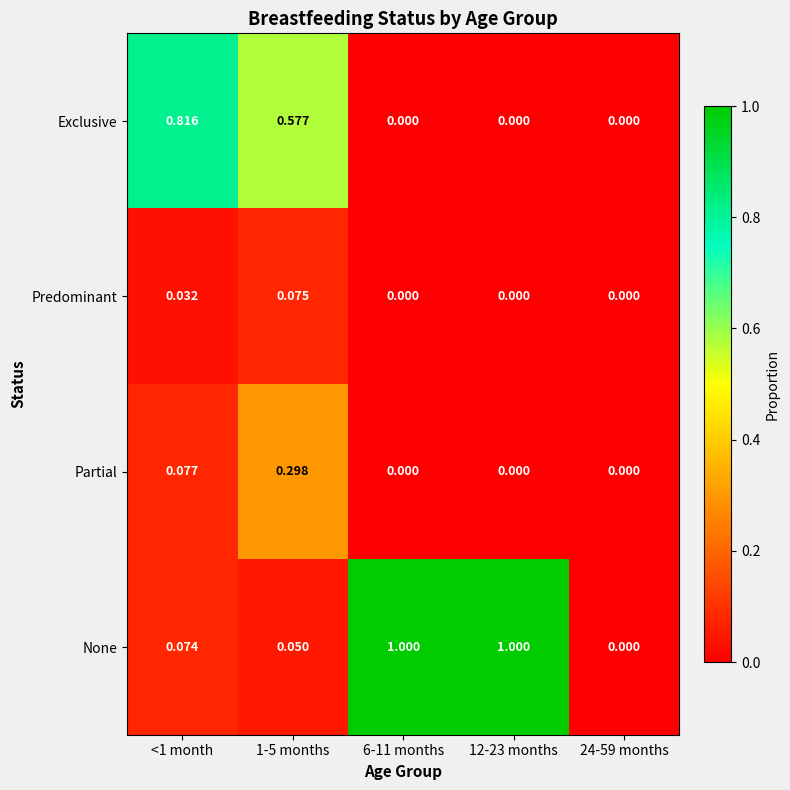

Is the value of Predominant at 1-5 months greater than the value of None at 6-11 months?

No